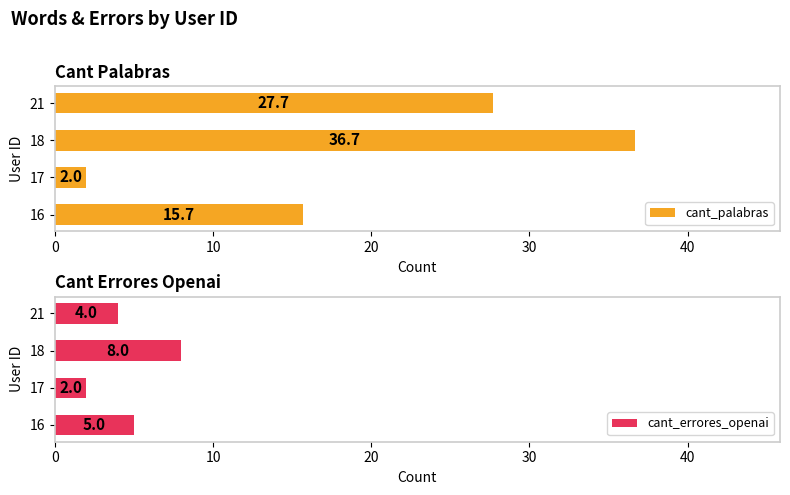

What are all the series names shown in the legend?

cant_palabras, cant_errores_openai